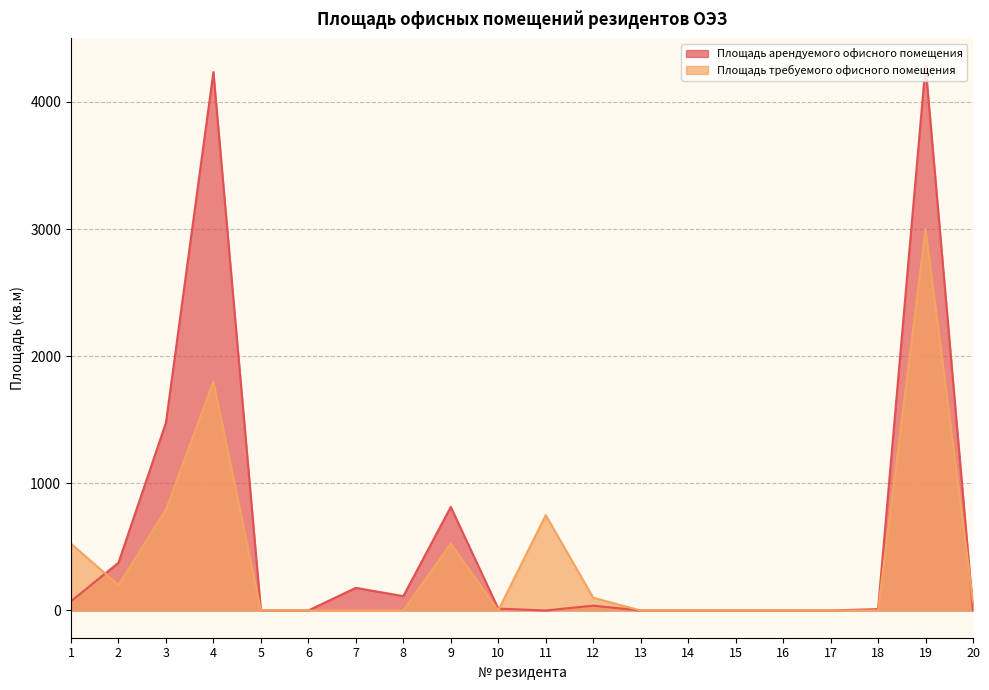

Rank the series at 17 from lowest to highest value.

Площадь арендуемого офисного помещения, Площадь требуемого офисного помещения